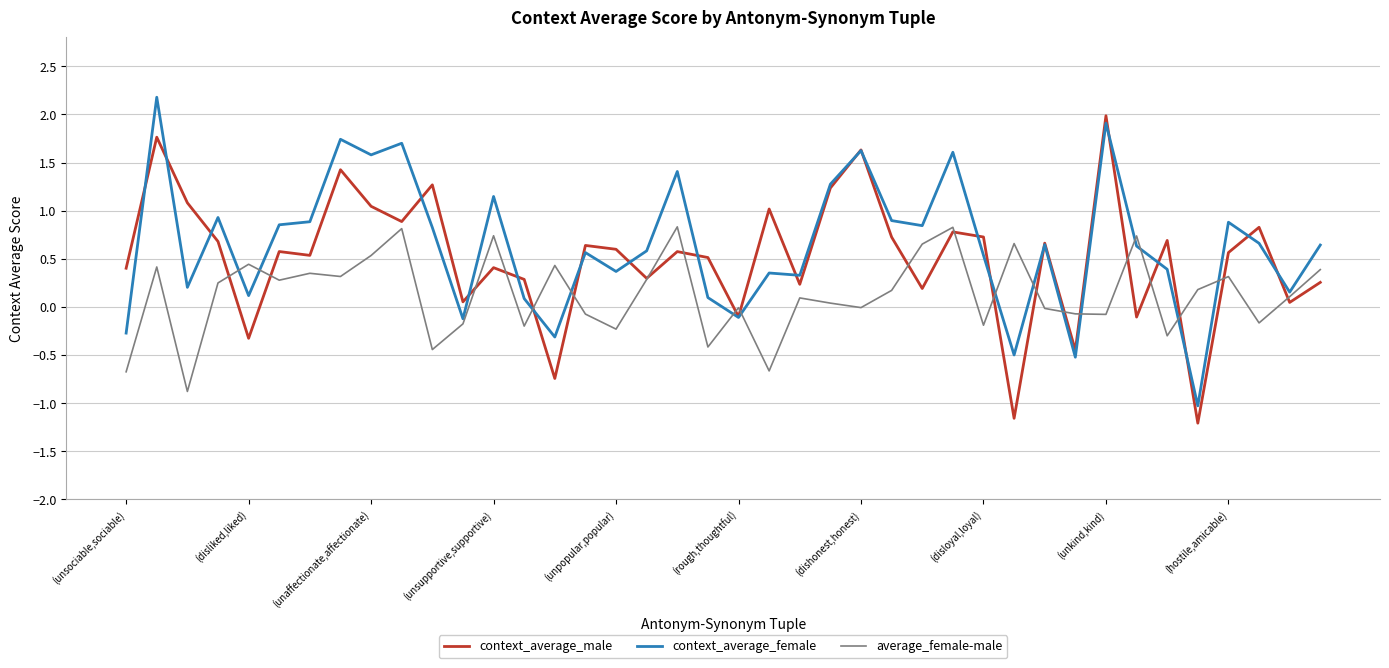

What is the highest value of the average_female-male series?

0.8